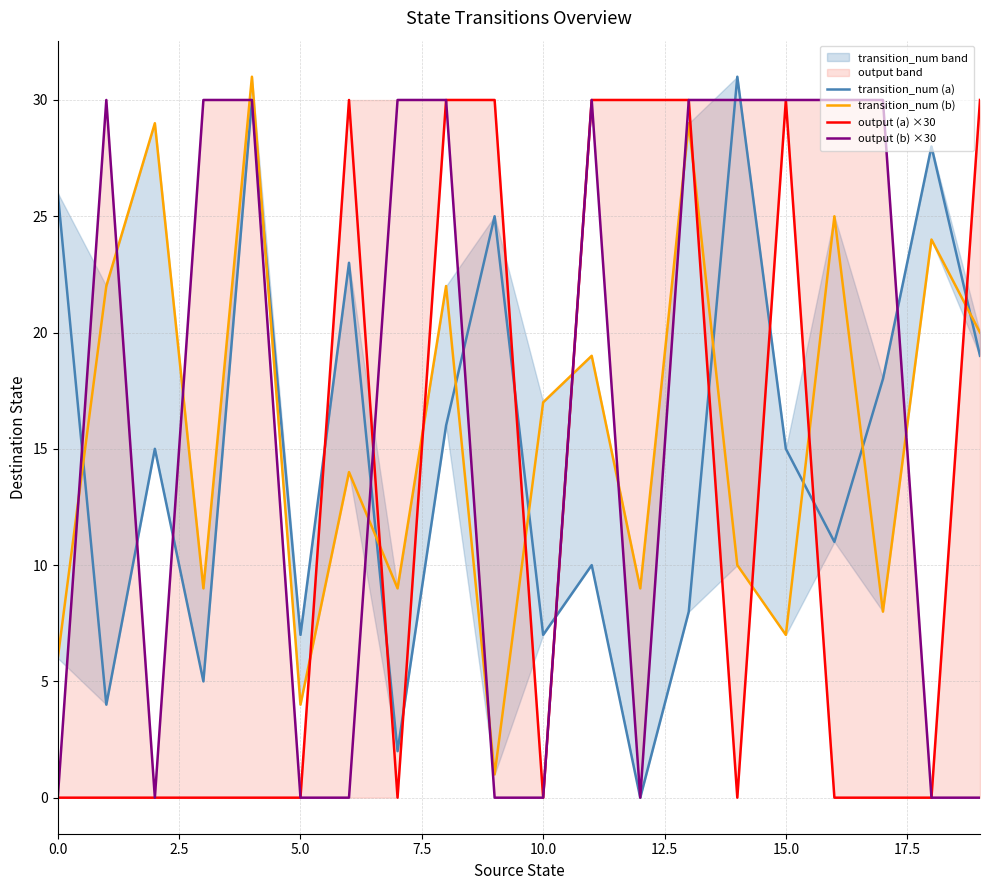

Which series has the largest total across all categories?

output (b) ×30